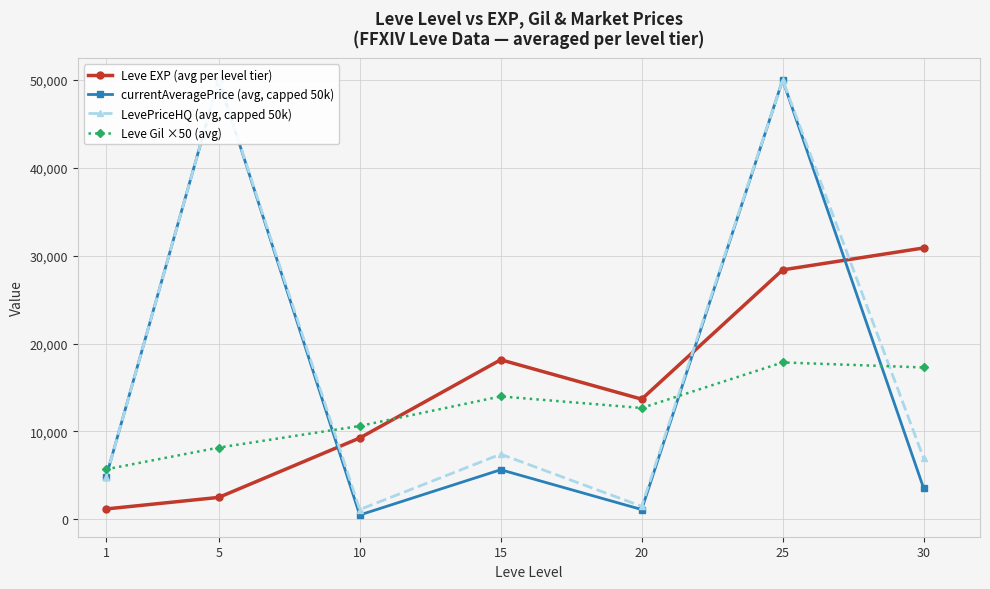

True or false: LevePriceHQ (avg, capped 50k) has more than 1 points higher than both neighbors.

True